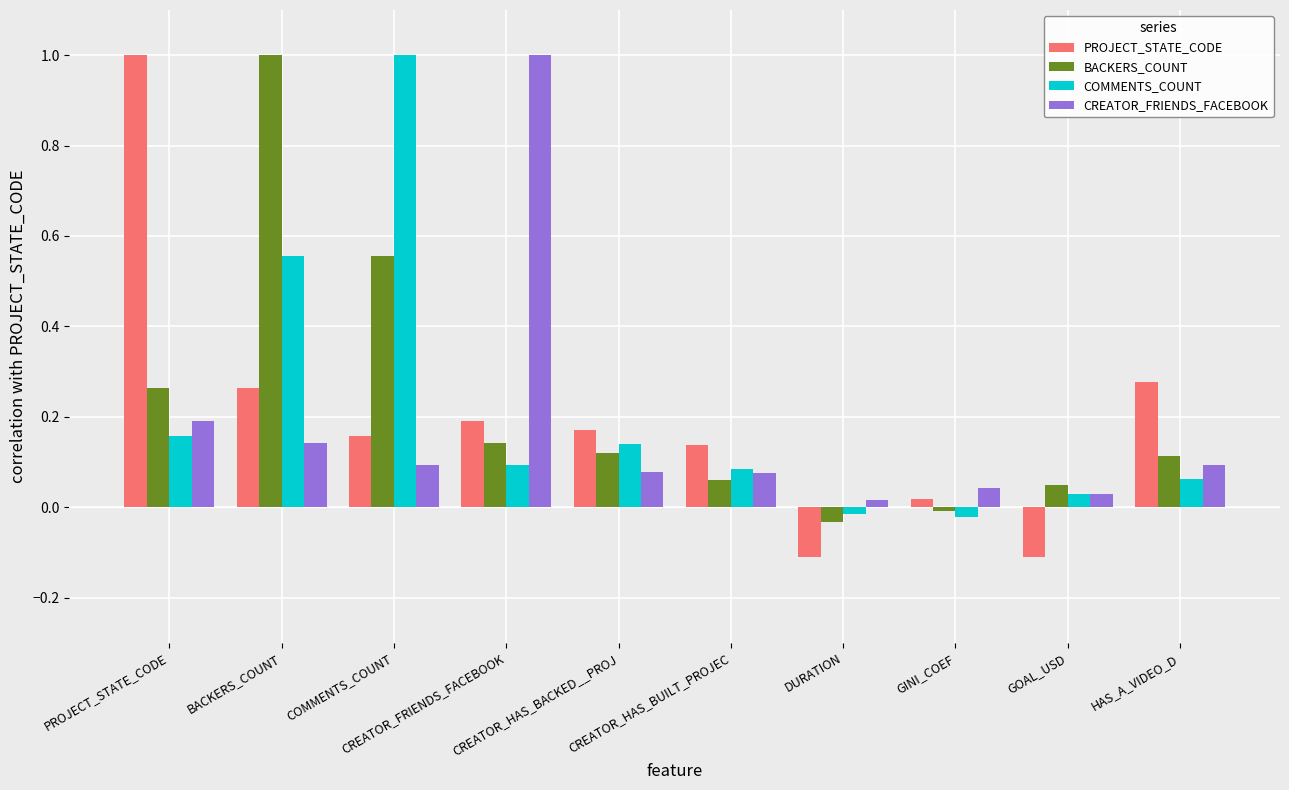

What is the greatest value displayed?

1.0